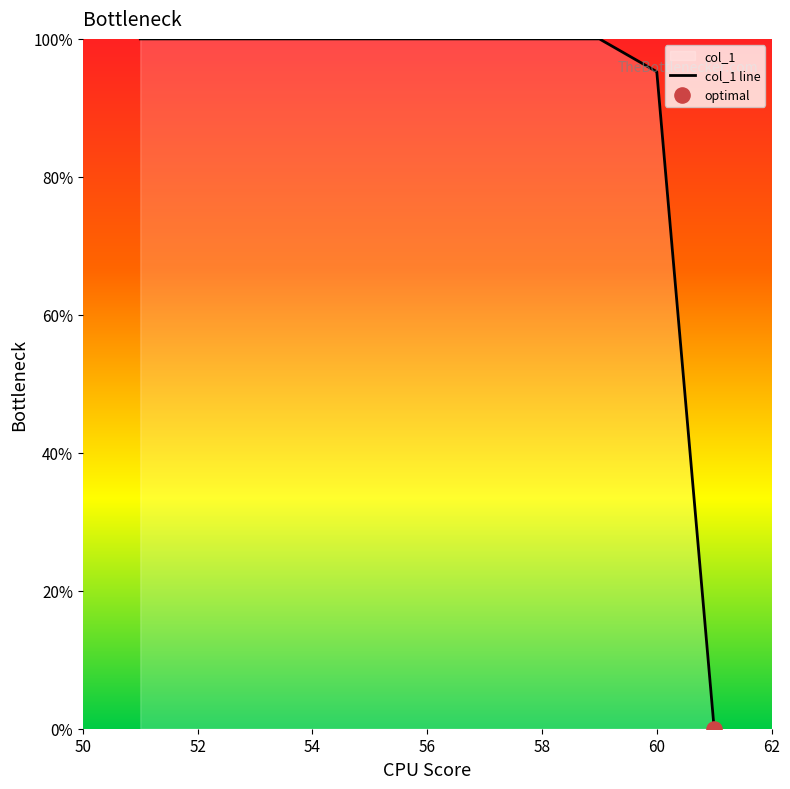

Between 60 and 52, which is larger?

52